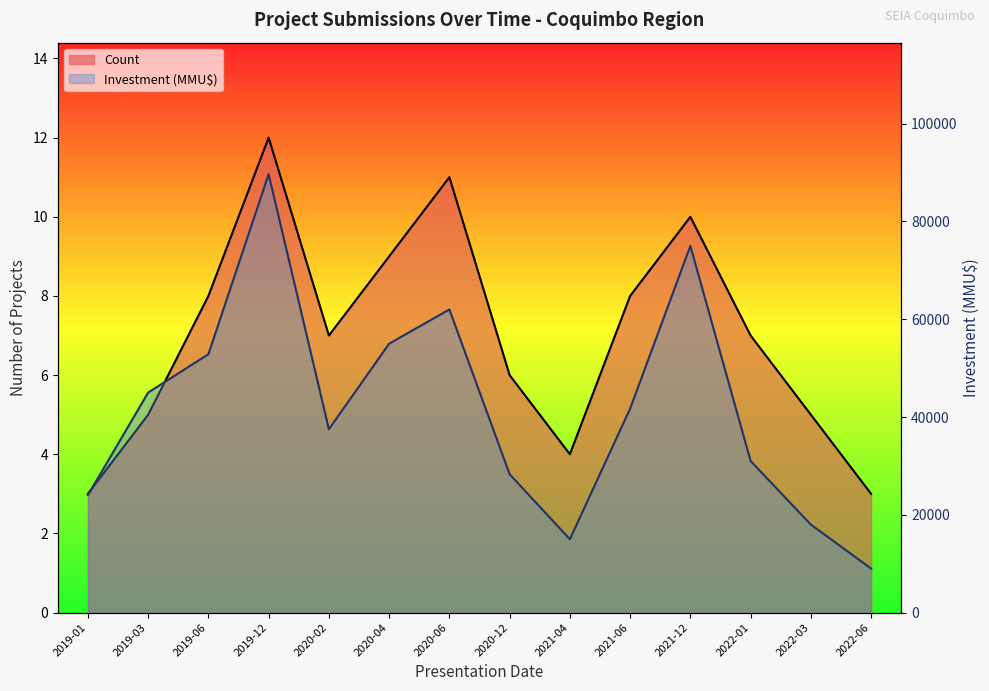

What is the difference between the Count values at 2019-01 and 2022-03?

2